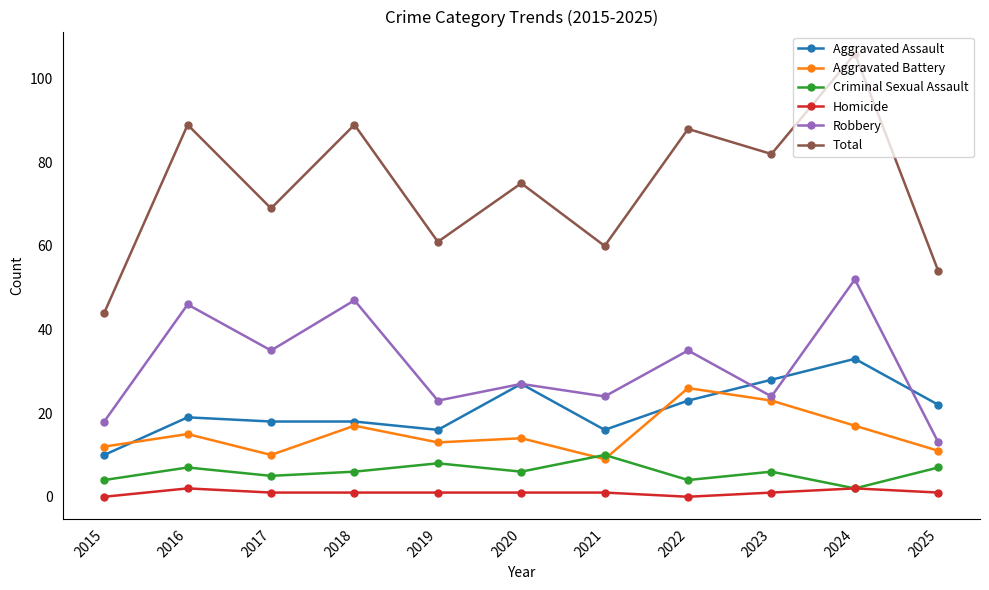

What is the spread (max minus min) of values at 2022?

88